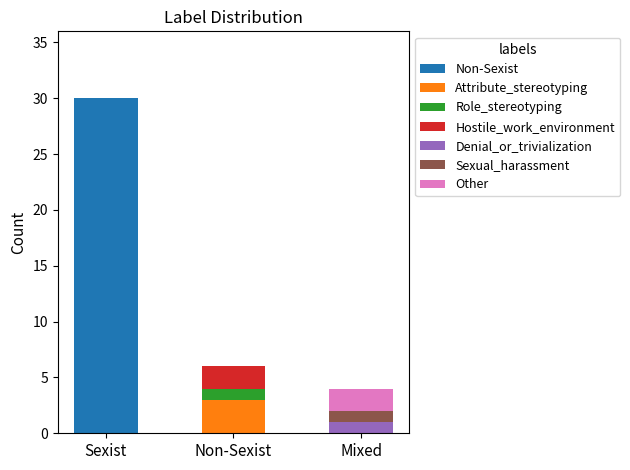

The value of Non-Sexist at Mixed is -15. True or false?

False